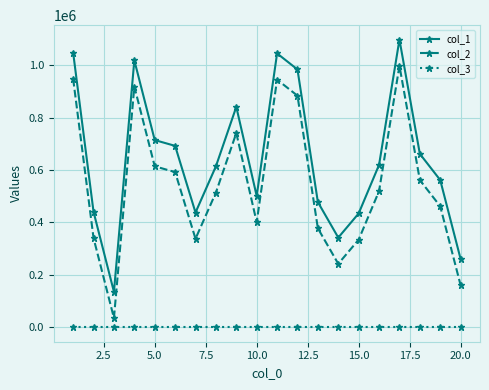

True or false: col_2 has more than 0 interior local peaks.

True